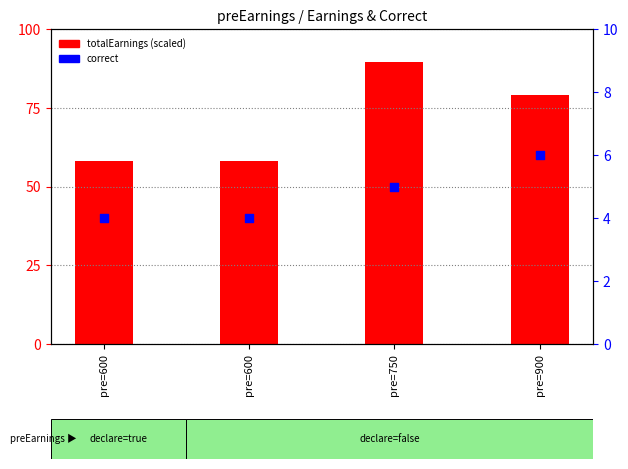

Which series has the largest total across all categories?

totalEarnings (scaled)